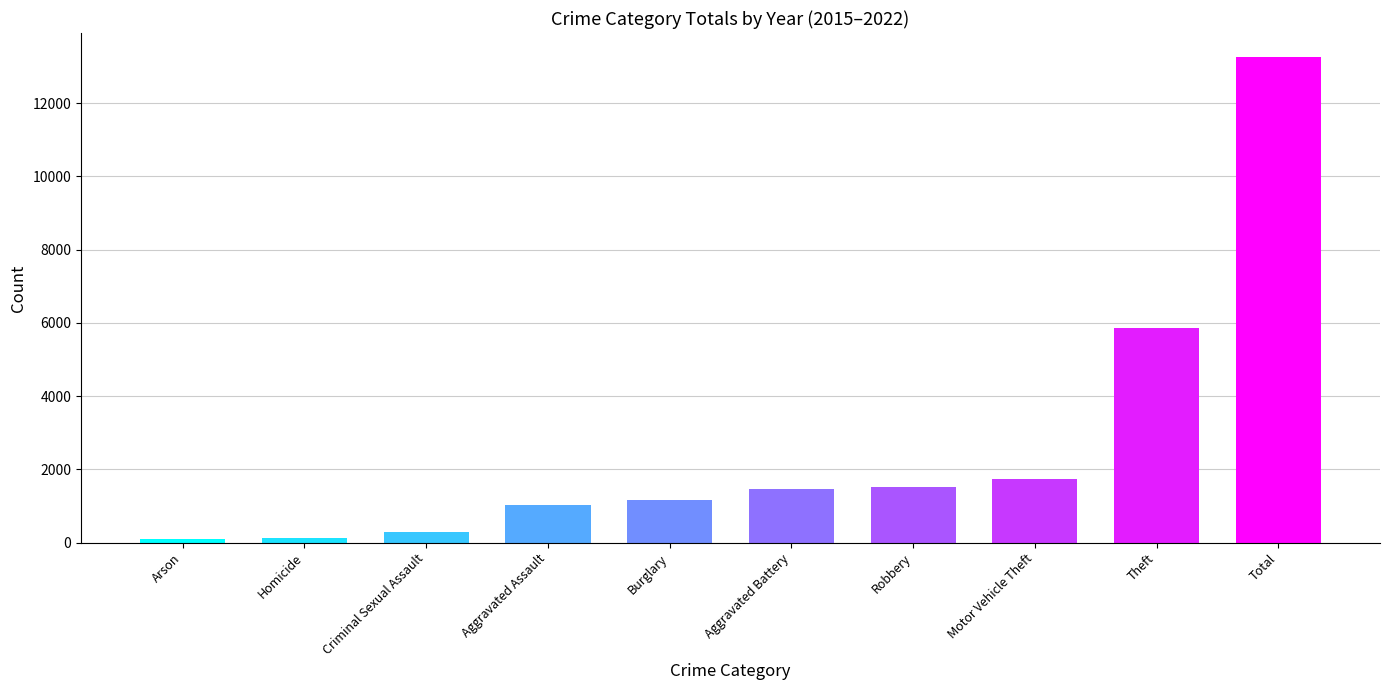

What is the sum of all values?

26502